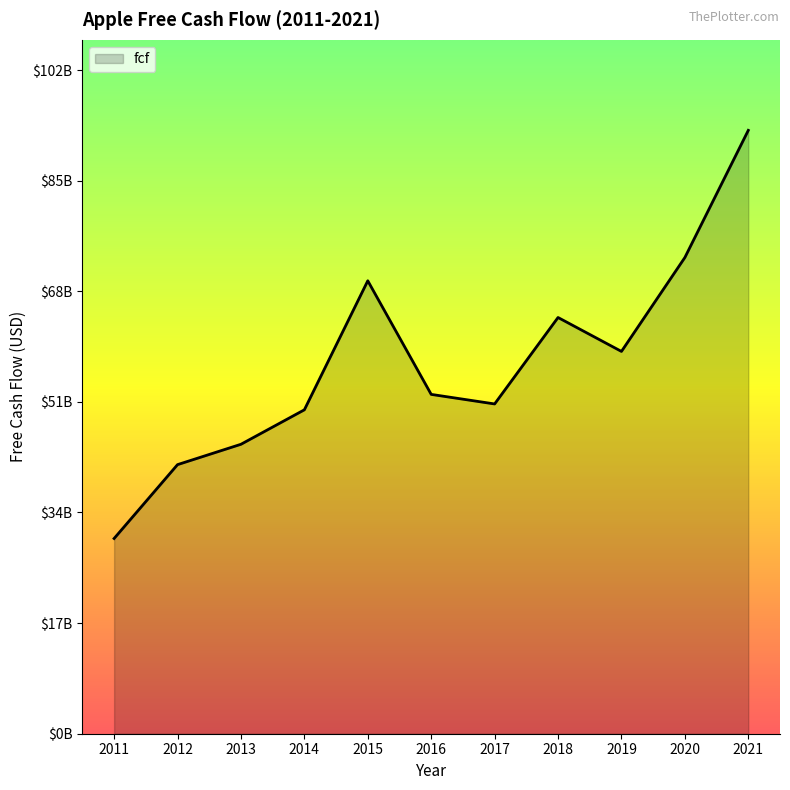

What is the maximum value shown in the chart?

92953000000